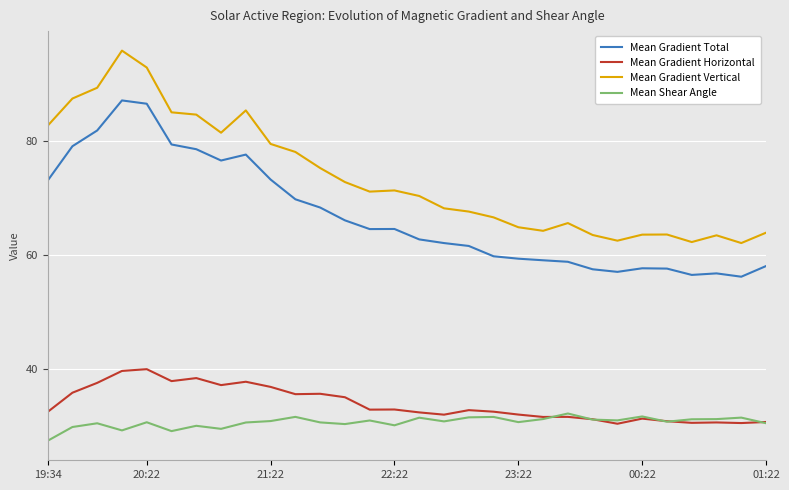

Which series has the widest spread of values?

Mean Gradient Vertical